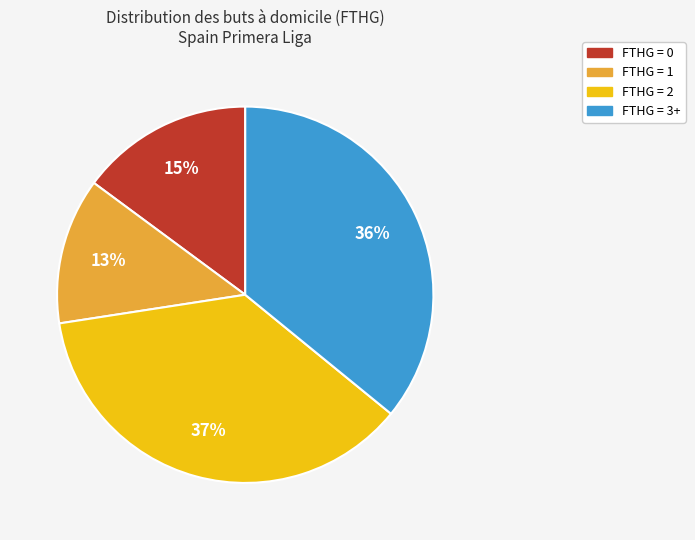

To the nearest percent, what is the difference between the largest and smallest slice percentages?

24%